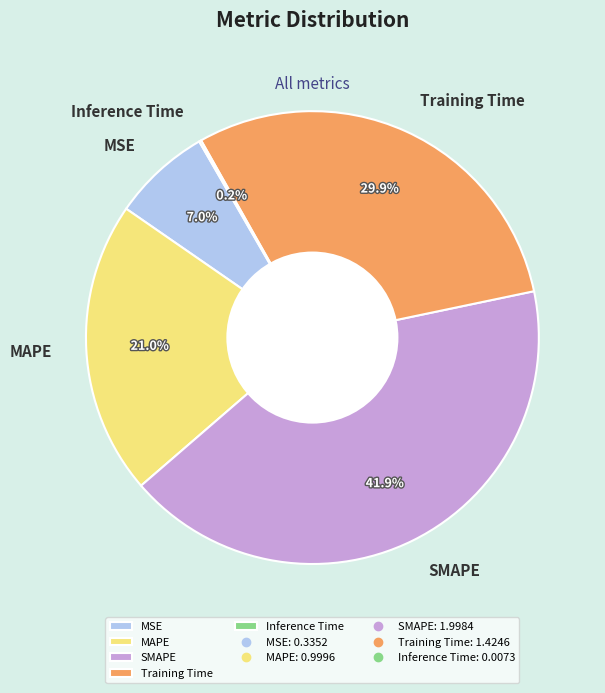

To the nearest percent, what is the average slice percentage?

20%